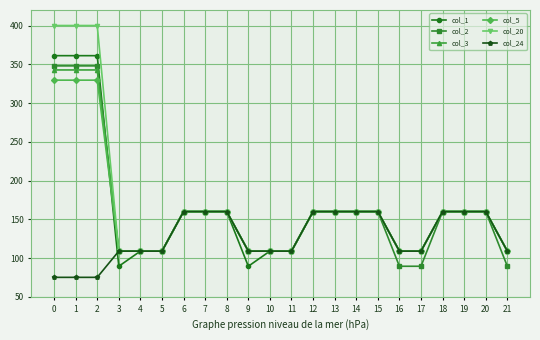

What is the difference between the maximum and minimum values in the col_3 series?

233.7